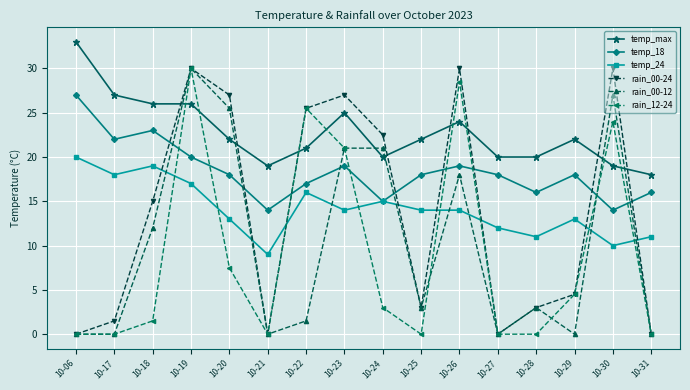

At which category does temp_18 reach its first local peak?

10-18